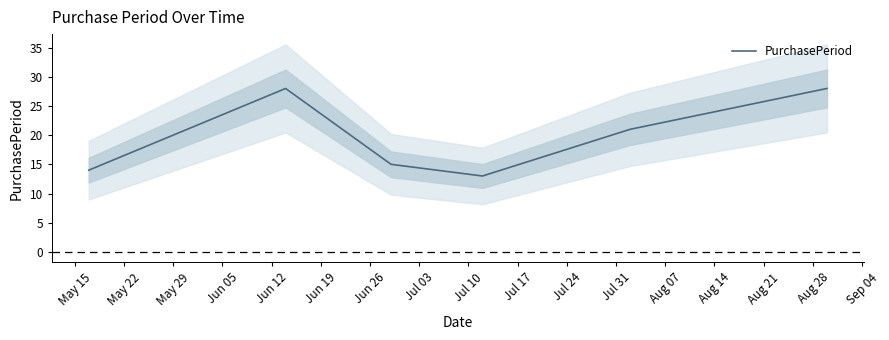

What is the minimum value for PurchasePeriod?

13